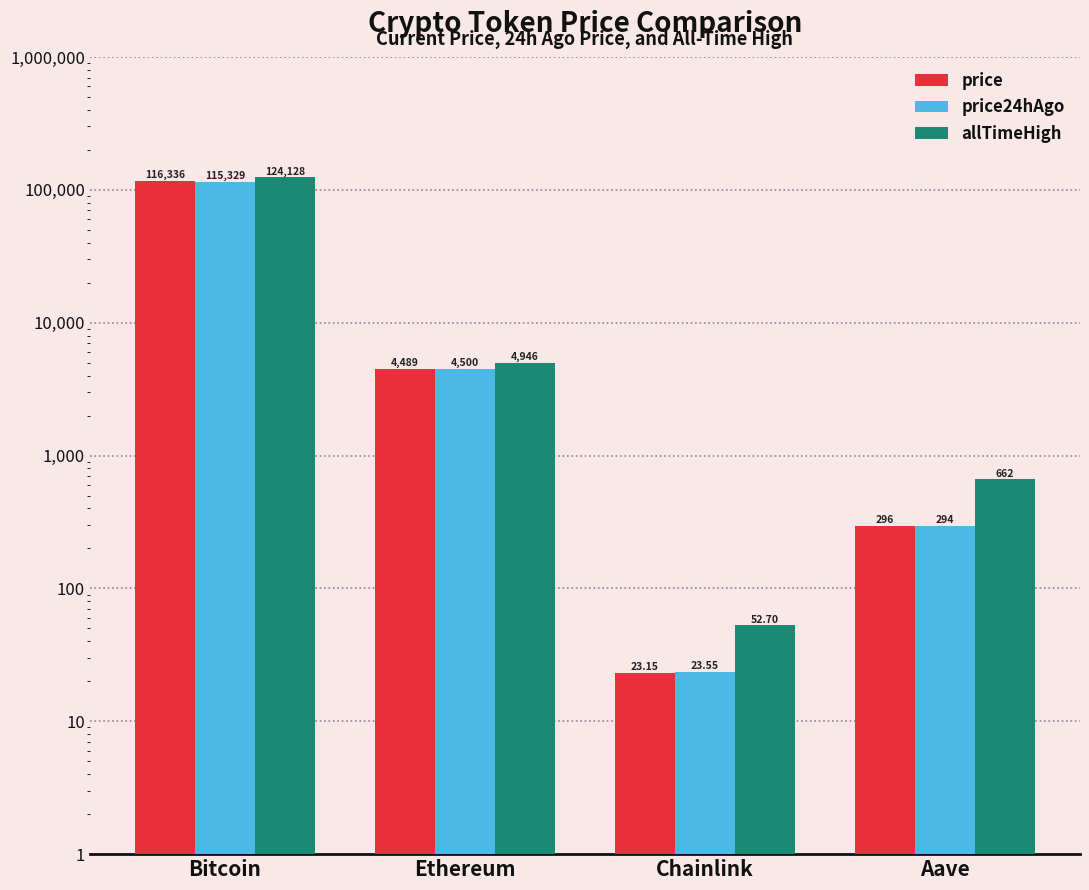

The value of price at Chainlink is 37.0. True or false?

False